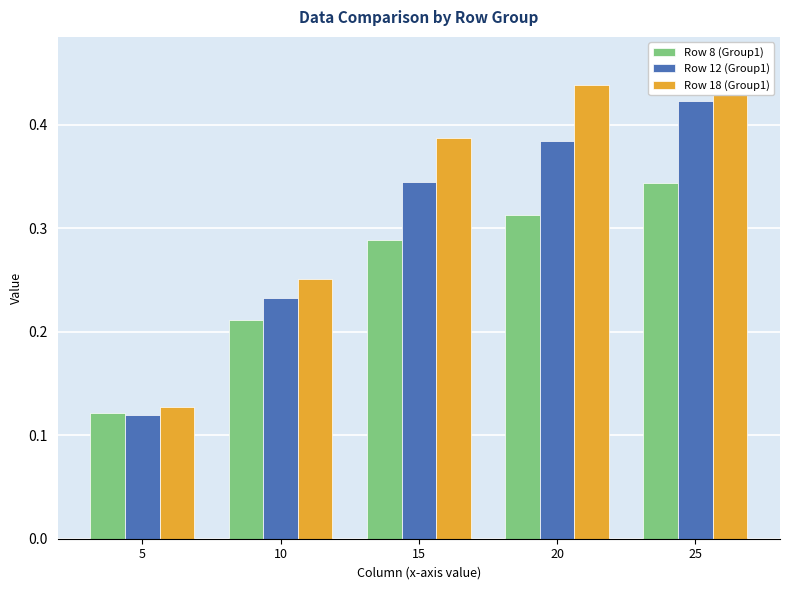

The value of Row 18 (Group1) at 15 is 0.4. True or false?

True